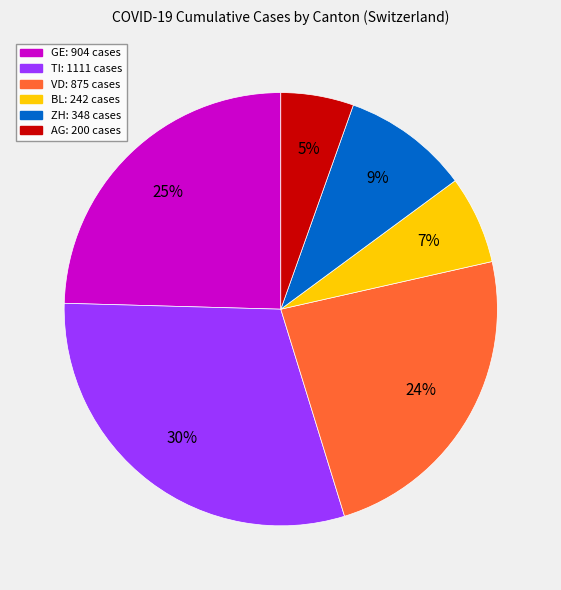

Count the number of slices in the pie.

6